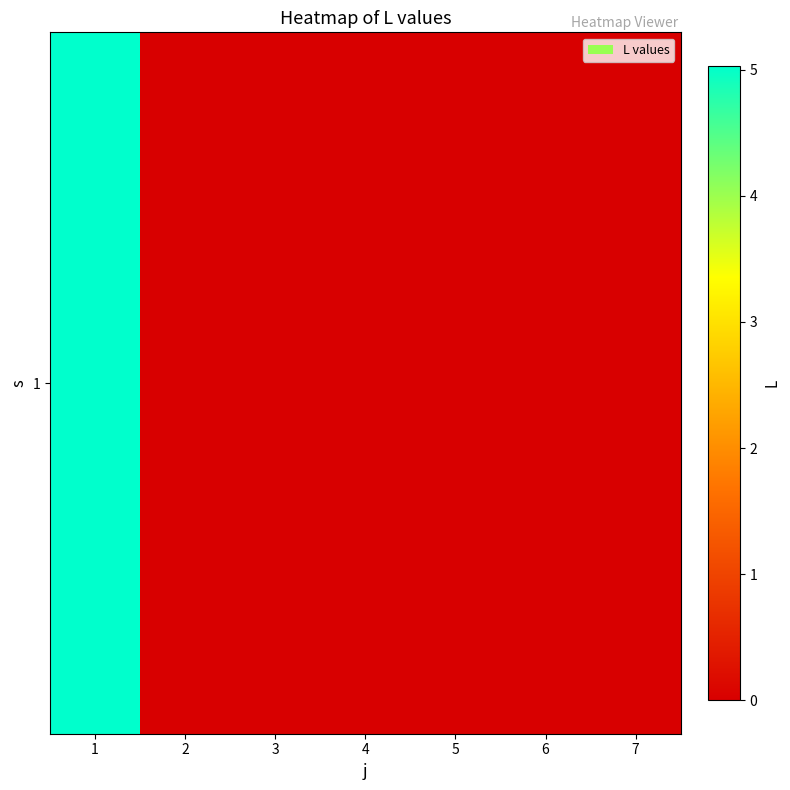

List the labels in order of value, smallest first.

2, 3, 4, 5, 6, 7, 1